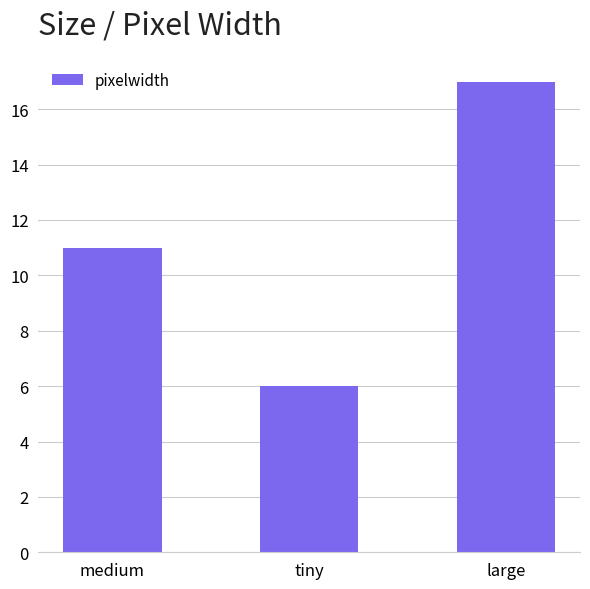

At which category does the chart reach its peak across all series?

large